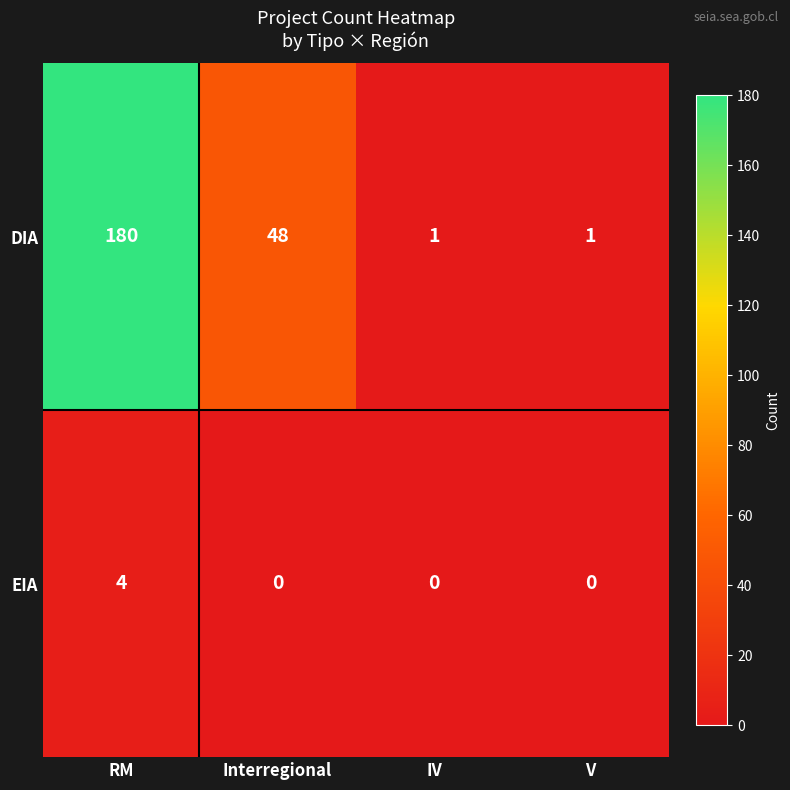

What is the difference between the maximum and minimum values in the EIA series?

4